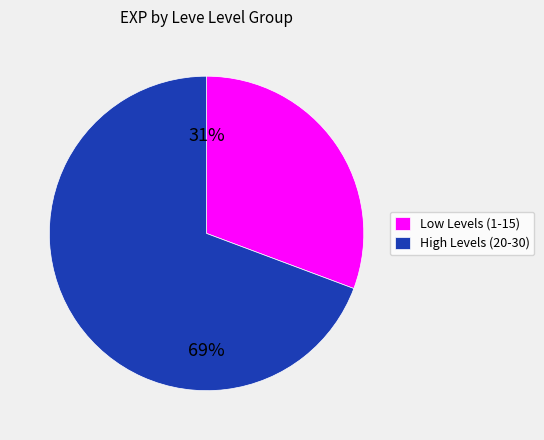

To the nearest percent, what is the combined percentage of Low Levels (1-15) and High Levels (20-30)?

100%